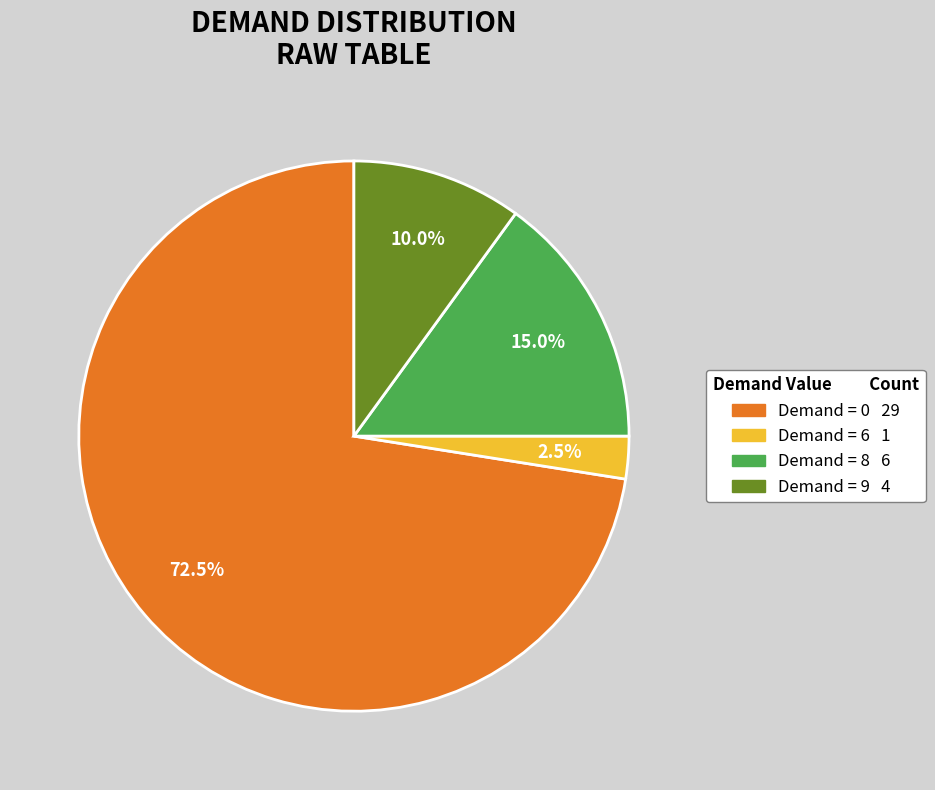

Does any single category account for the majority?

Yes